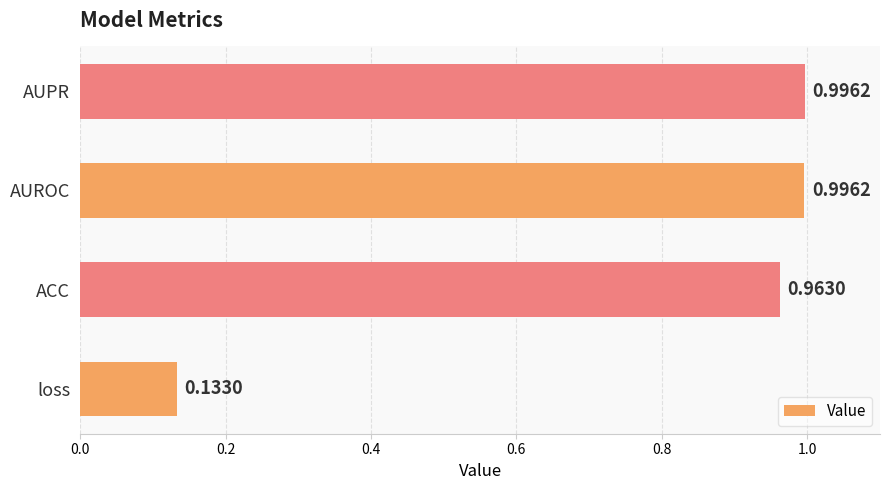

Count the number of data series in this chart.

1